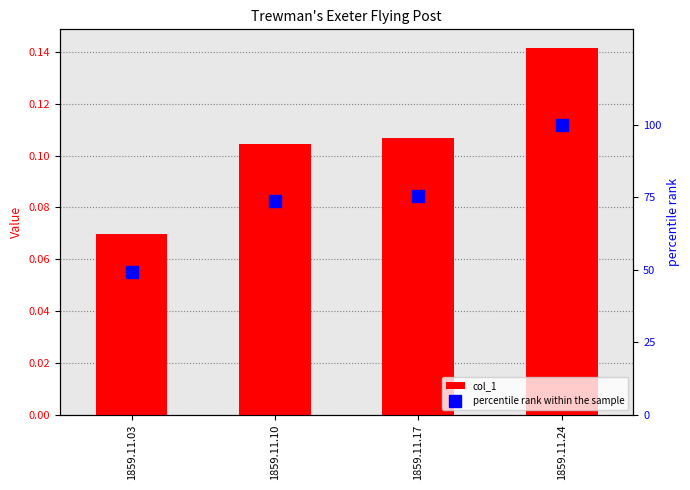

Which series has the largest range (max minus min)?

percentile rank within the sample